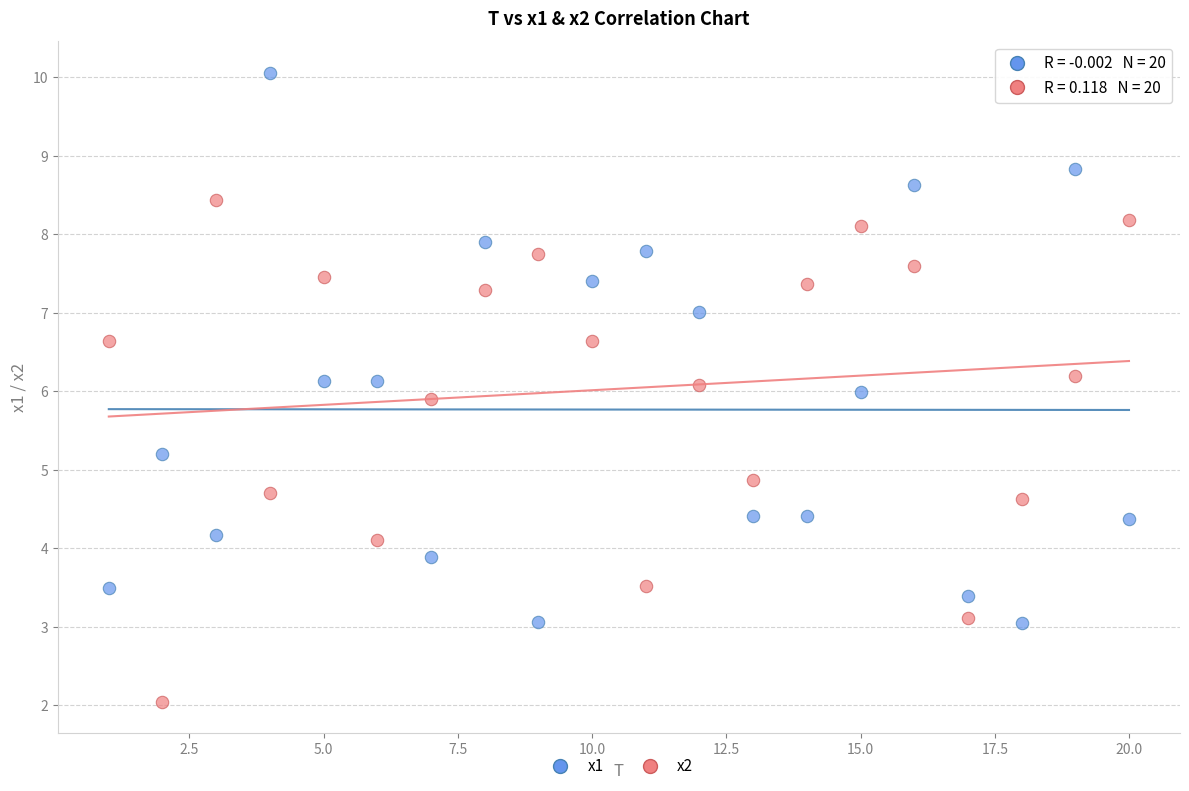

What are all the series names shown in the legend?

x1, x2